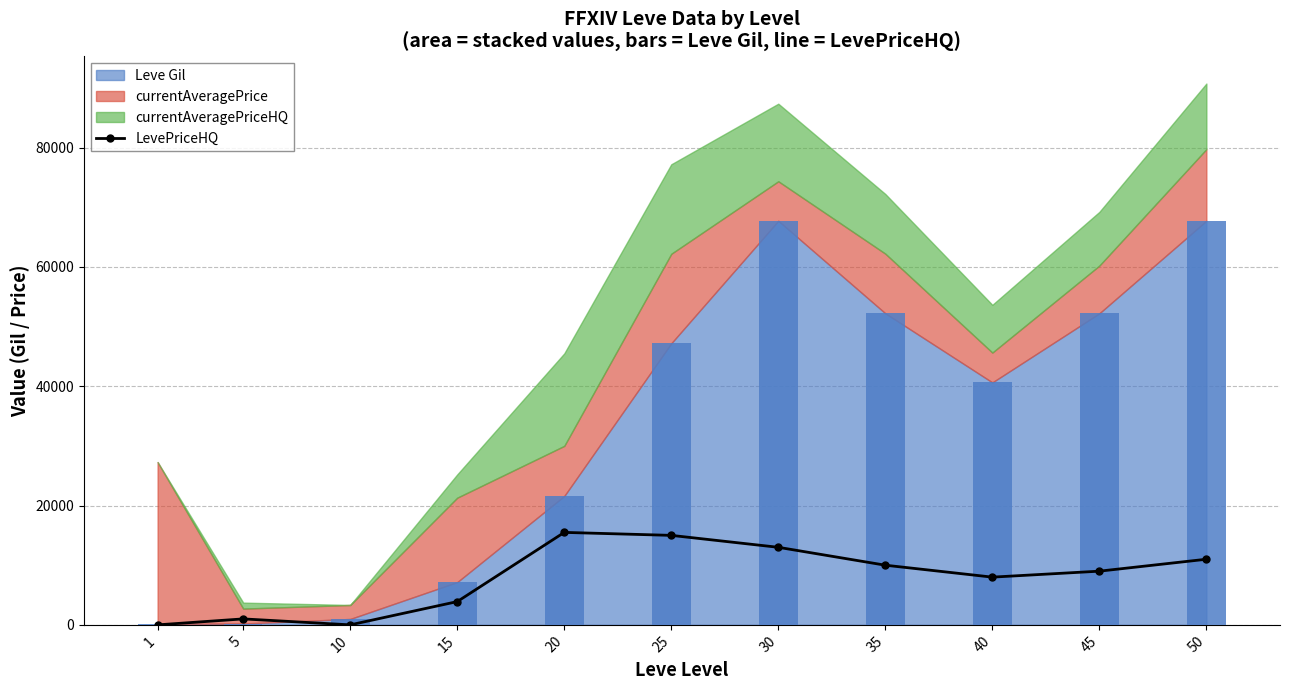

Where does the data first go above 9000?

20